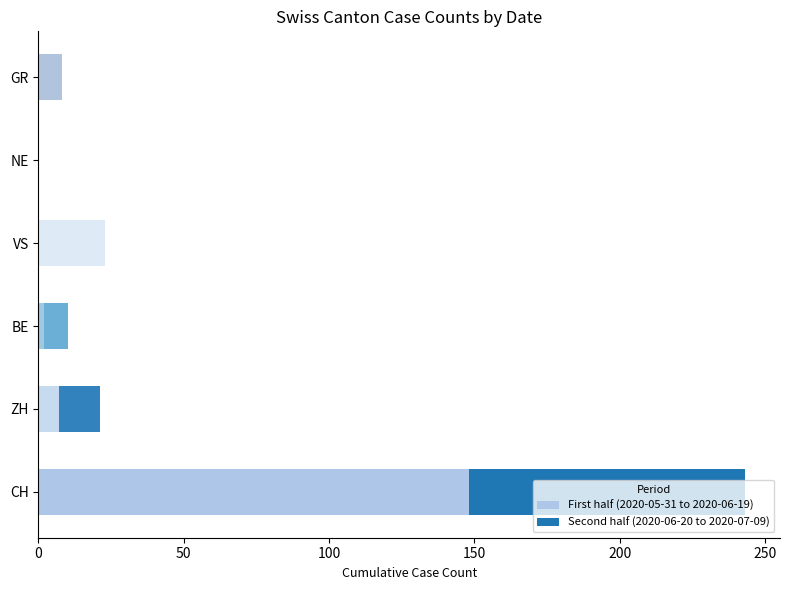

Where is First half (2020-05-31 to 2020-06-19) nearest to the value 74?

VS